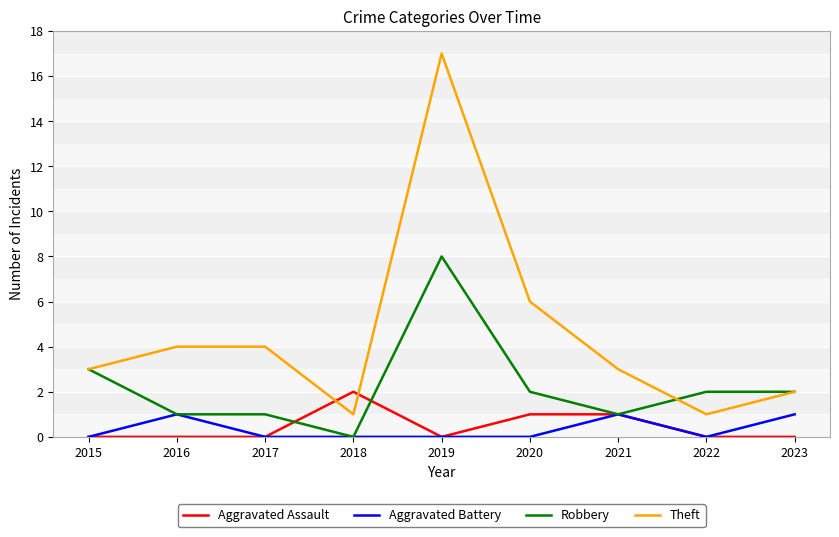

True or false: Aggravated Battery and Theft cross at least once.

False